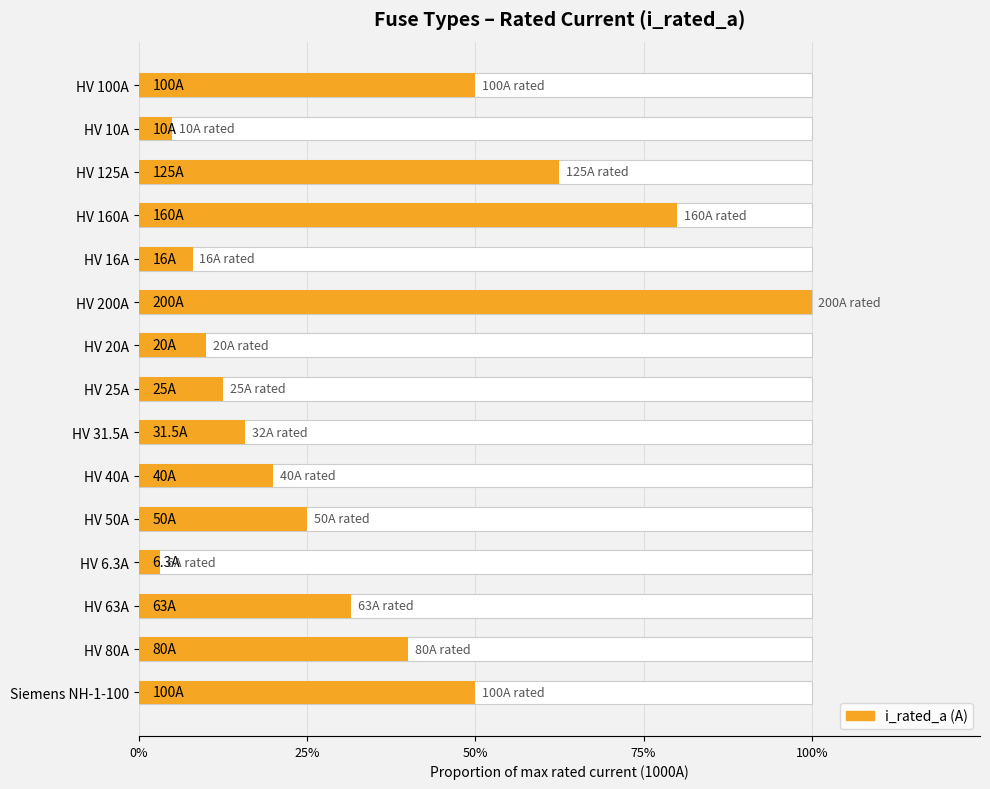

Reading left to right, what are all the values shown in this chart?

0.5	0.1	0.6	0.8	0.1	1.0	0.1	0.1	0.2	0.2	0.2	0.0	0.3	0.4	0.5